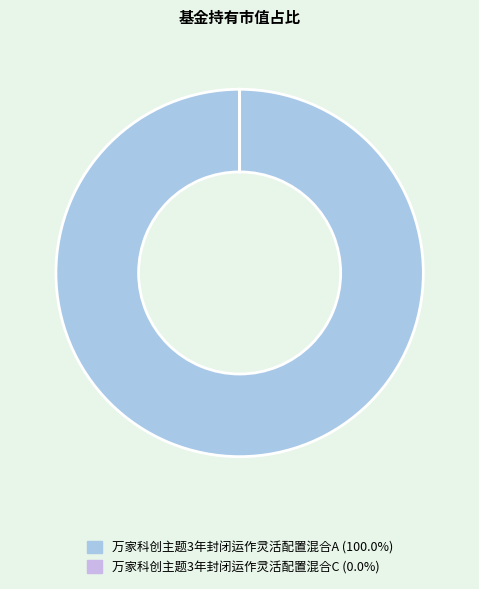

Is it true that 万家科创主题3年封闭运作灵活配置混合C is 0% of the pie?

True